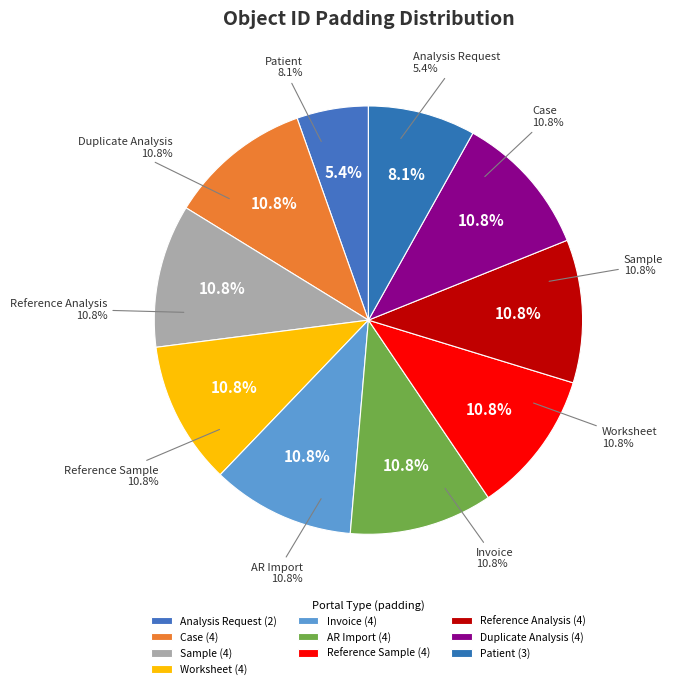

Do AR Import and Analysis Request together represent more than half of the pie?

No